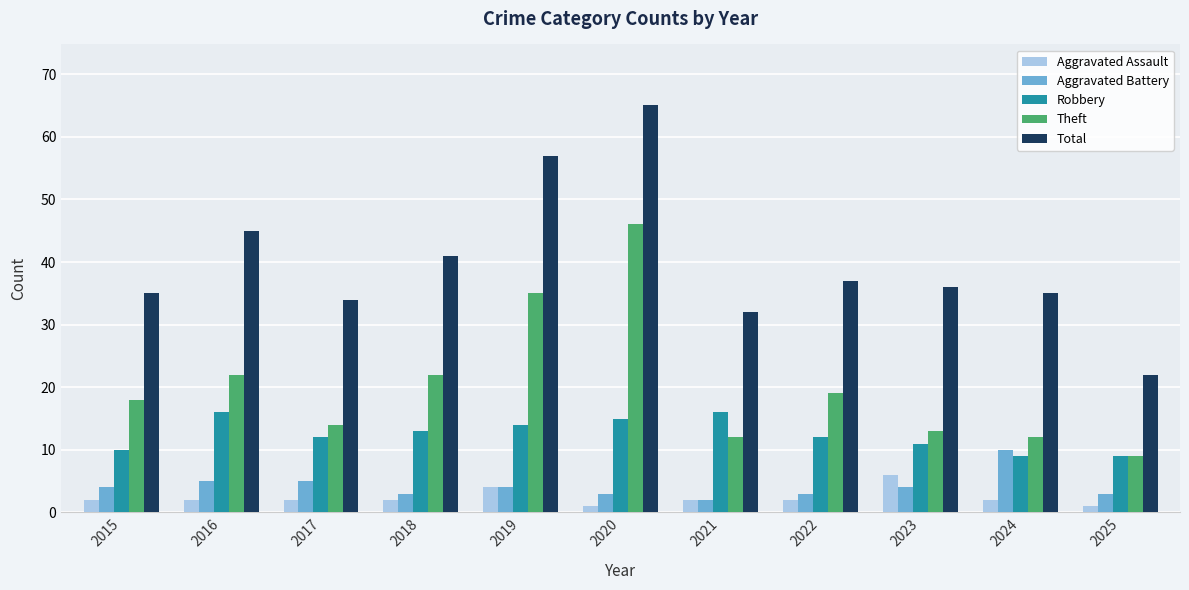

Does the chart contain stacked bars?

No